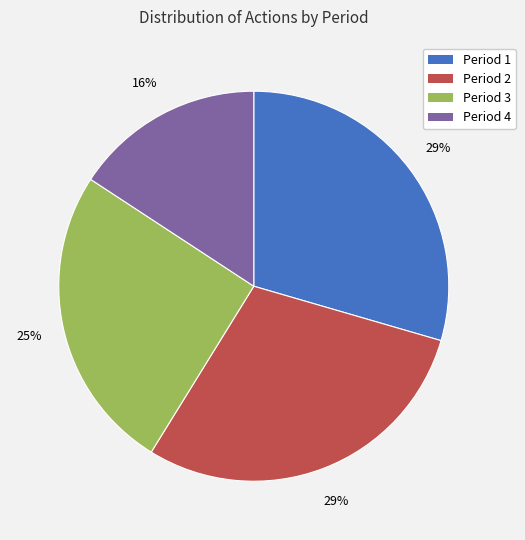

Approximately how many times larger is the value at Period 3 compared to Period 1?

0.9